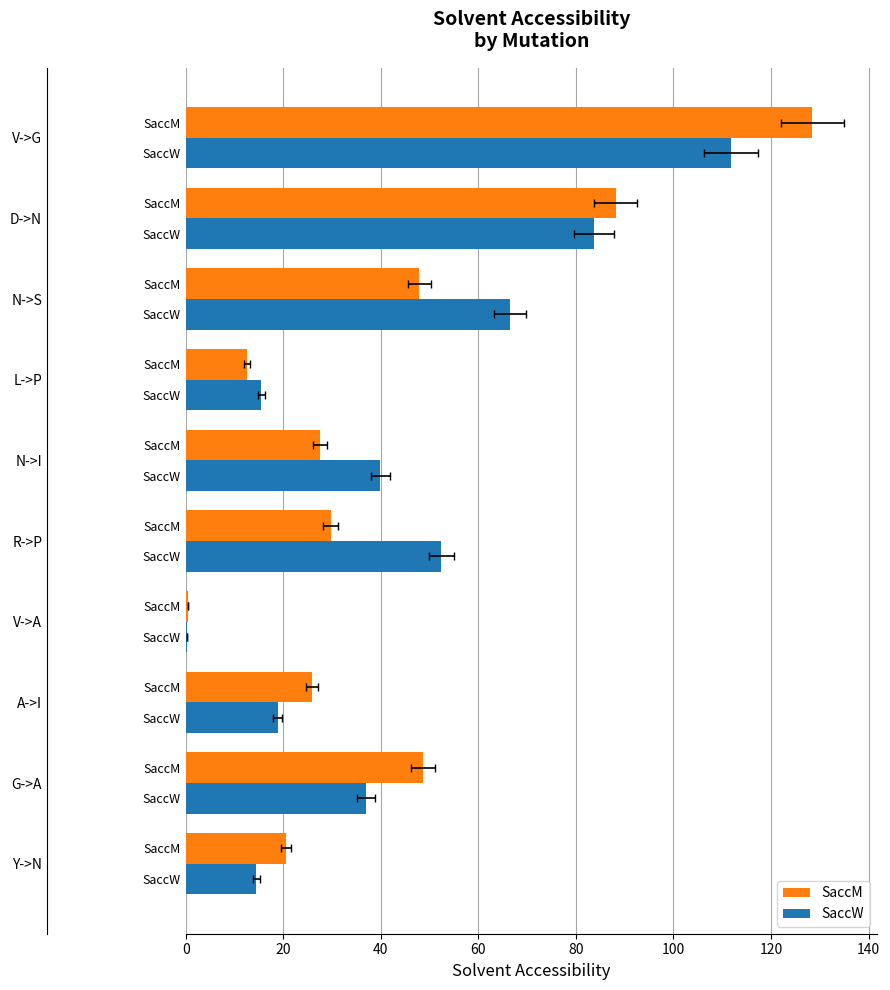

How many categories are shown in the chart?

10